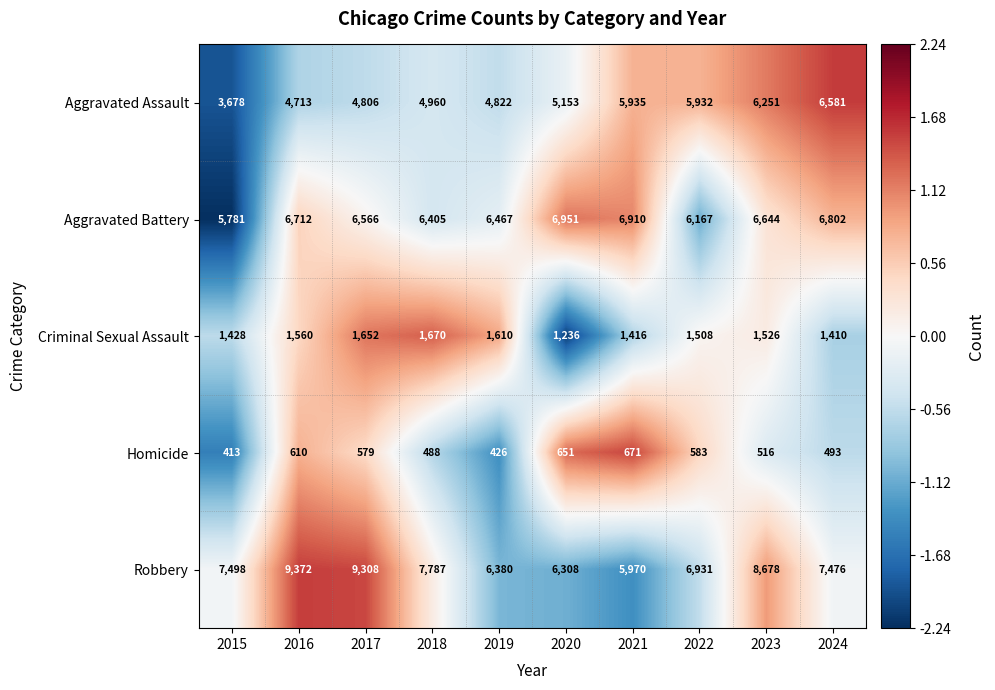

Rank the series at 2015 from lowest to highest value.

Homicide, Criminal Sexual Assault, Aggravated Assault, Aggravated Battery, Robbery